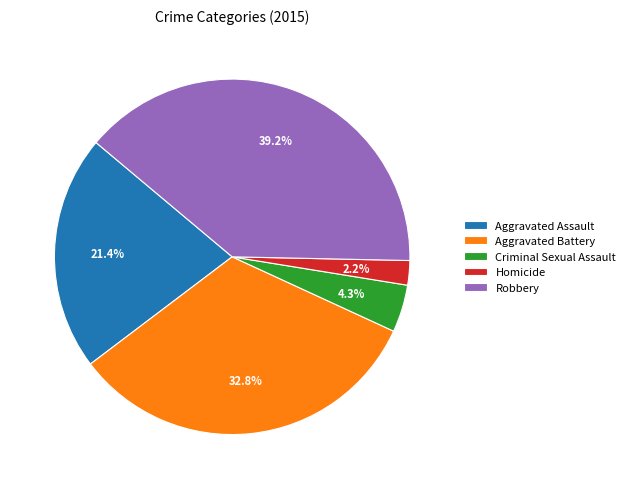

Rank the categories by value from lowest to highest.

Homicide, Criminal Sexual Assault, Aggravated Assault, Aggravated Battery, Robbery